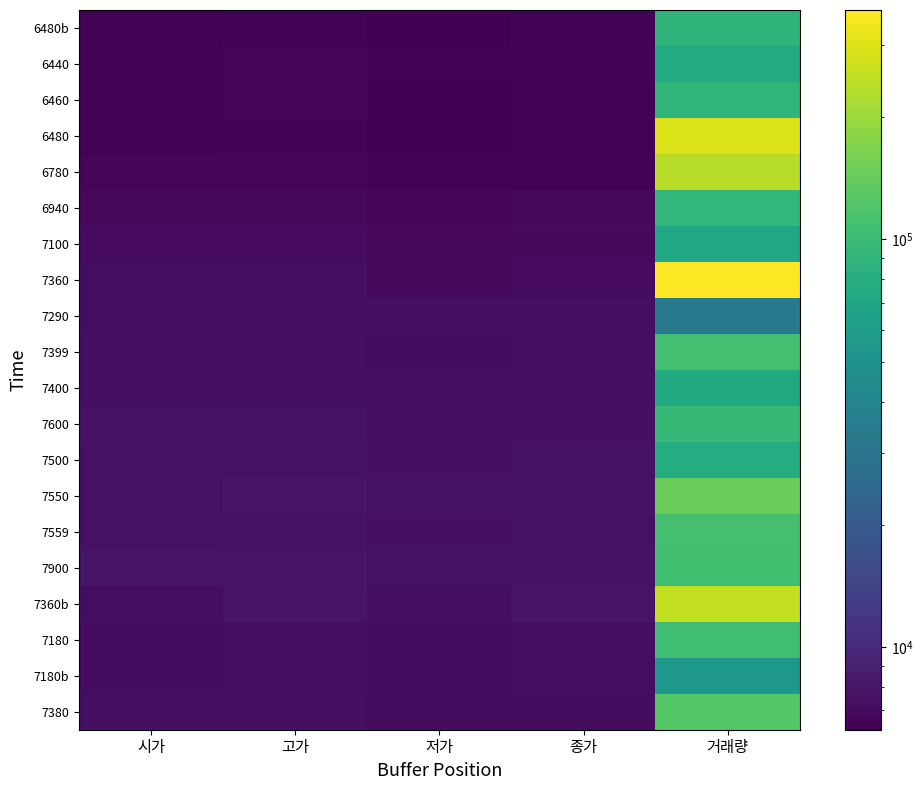

Which has a higher value, 종가 or 고가?

고가